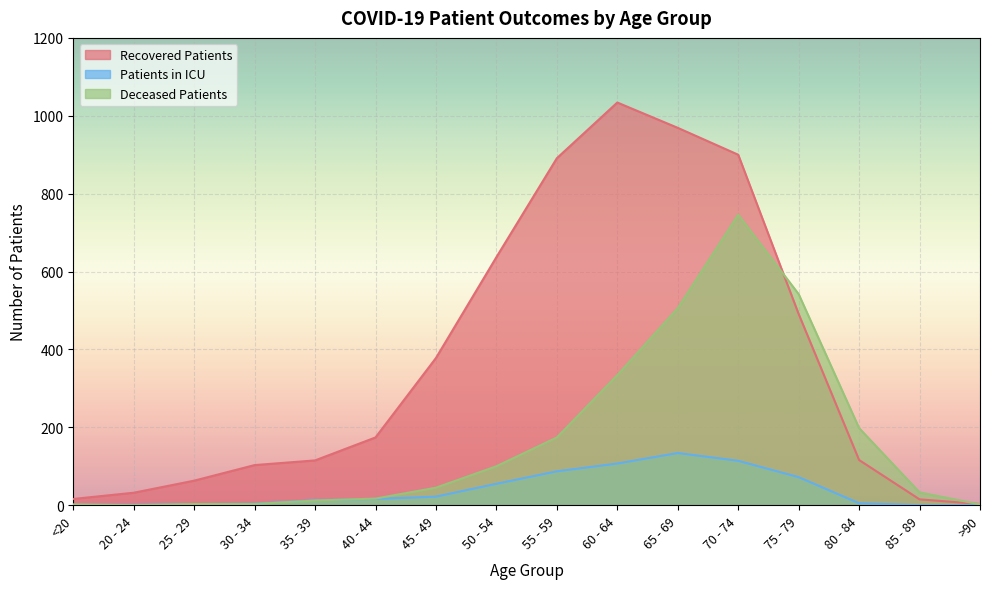

At which label does Deceased Patients reach its peak?

70 - 74